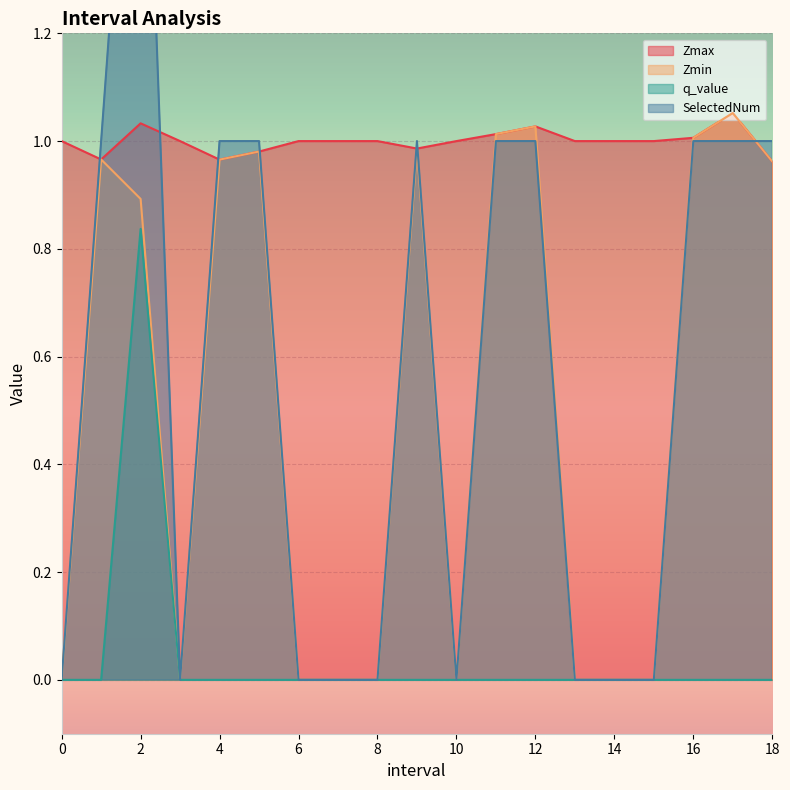

True or false: Zmax and SelectedNum intersect in this chart.

True